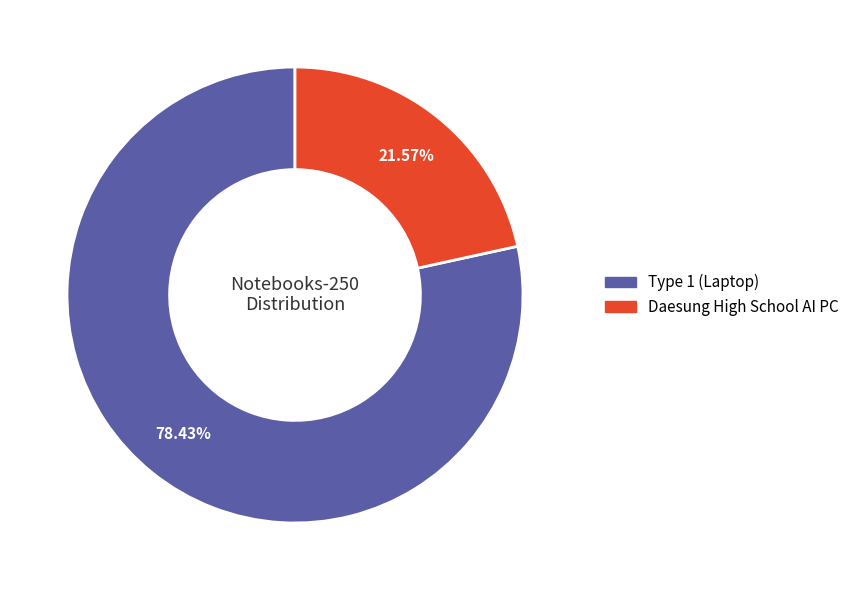

How many segments does this pie chart have?

2